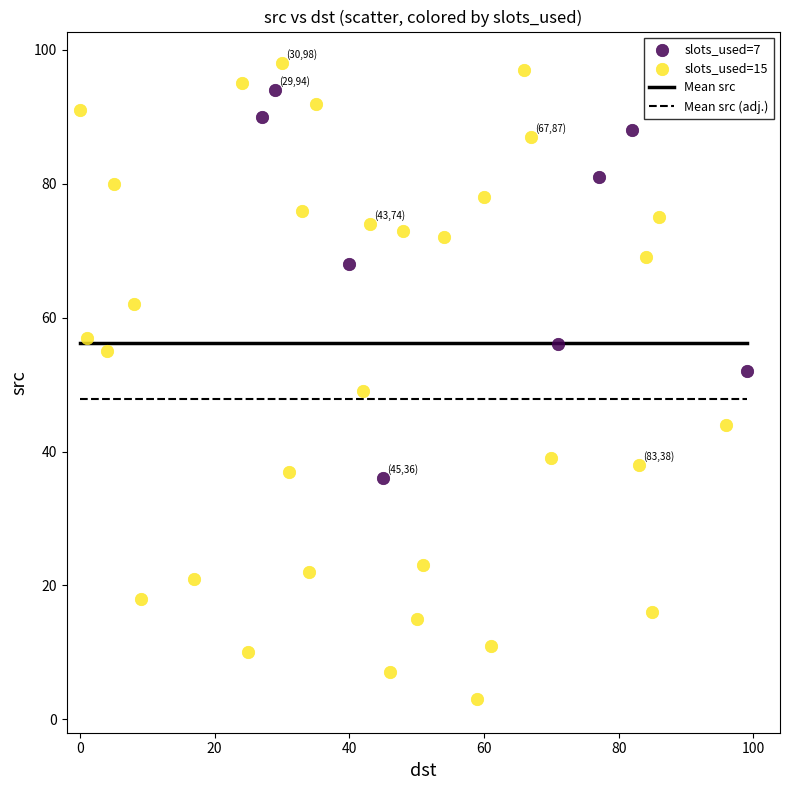

Which series has the largest Y range (max minus min)?

slots_used=15